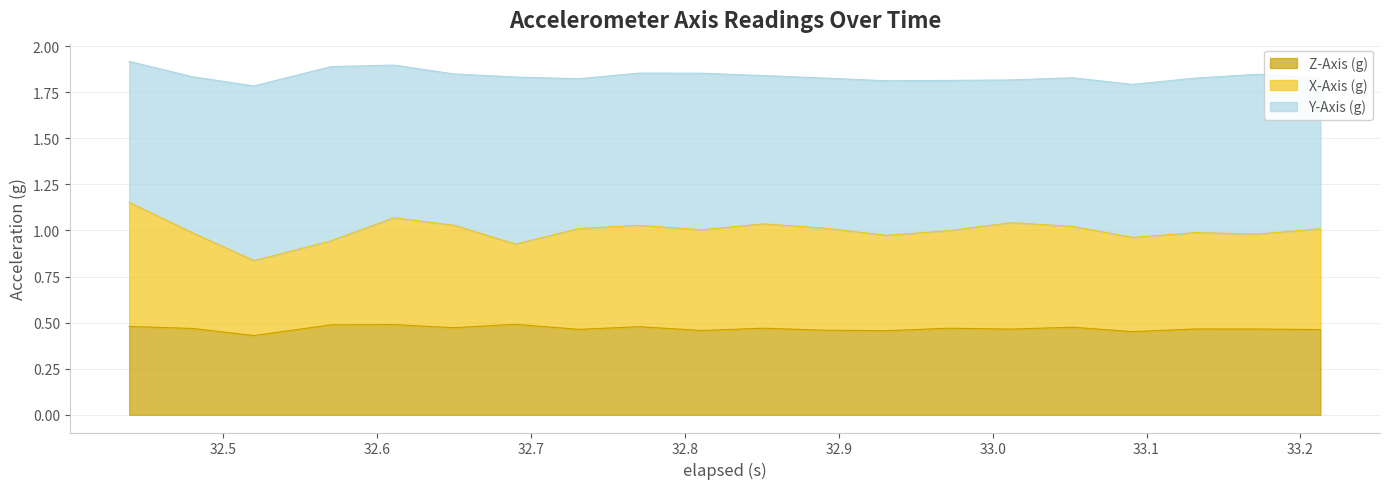

What are all the series names shown in the legend?

Z-Axis (g), X-Axis (g), Y-Axis (g)